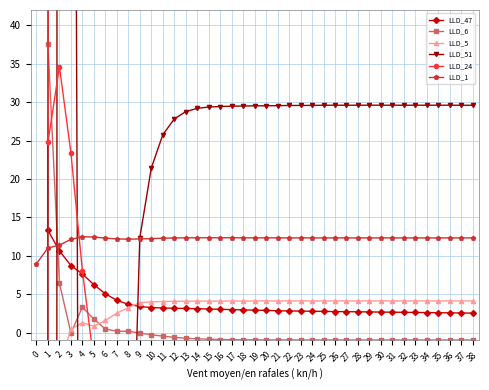

How many interior local peaks does the LLD_24 series have?

2